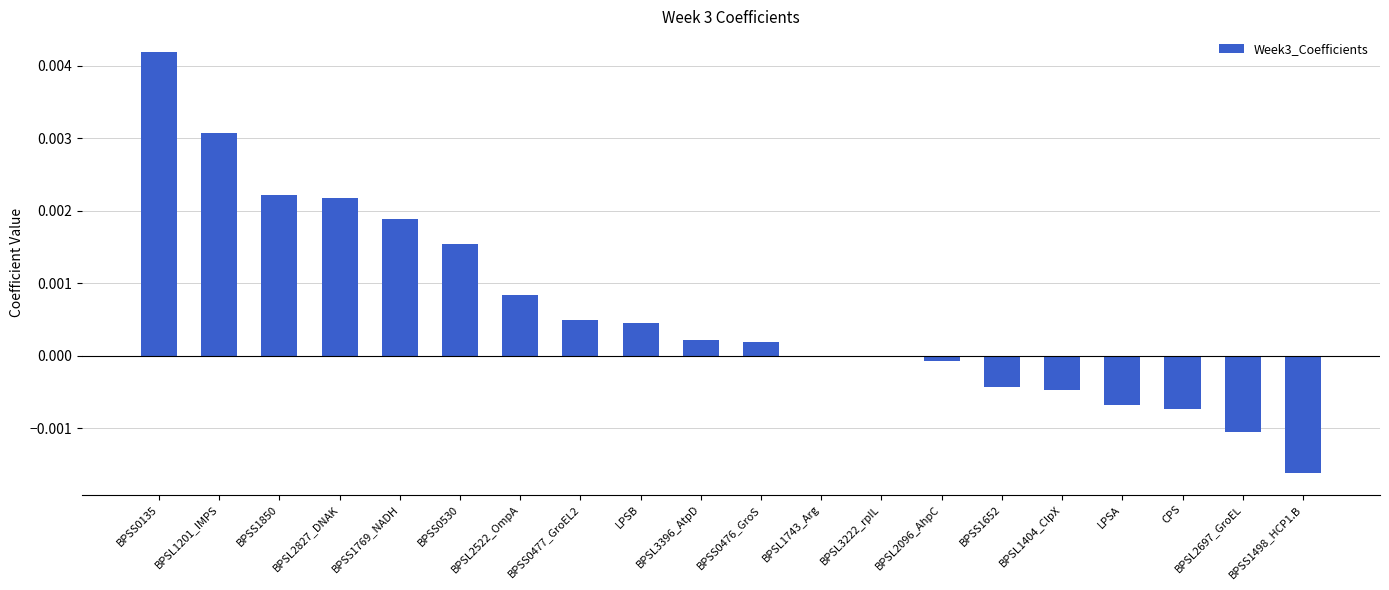

How many distinct data groups are displayed?

1